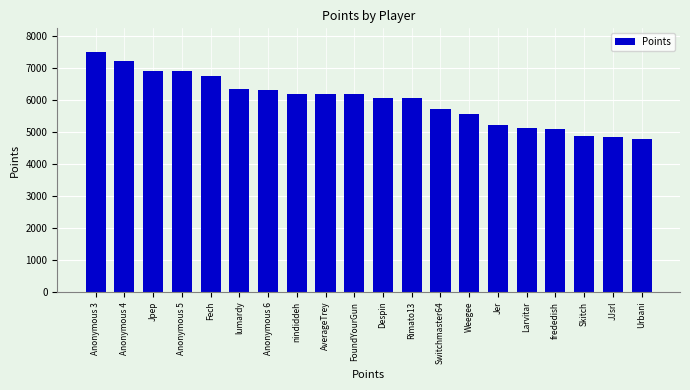

What is the label of the 14th bar from the right?

Anonymous 6